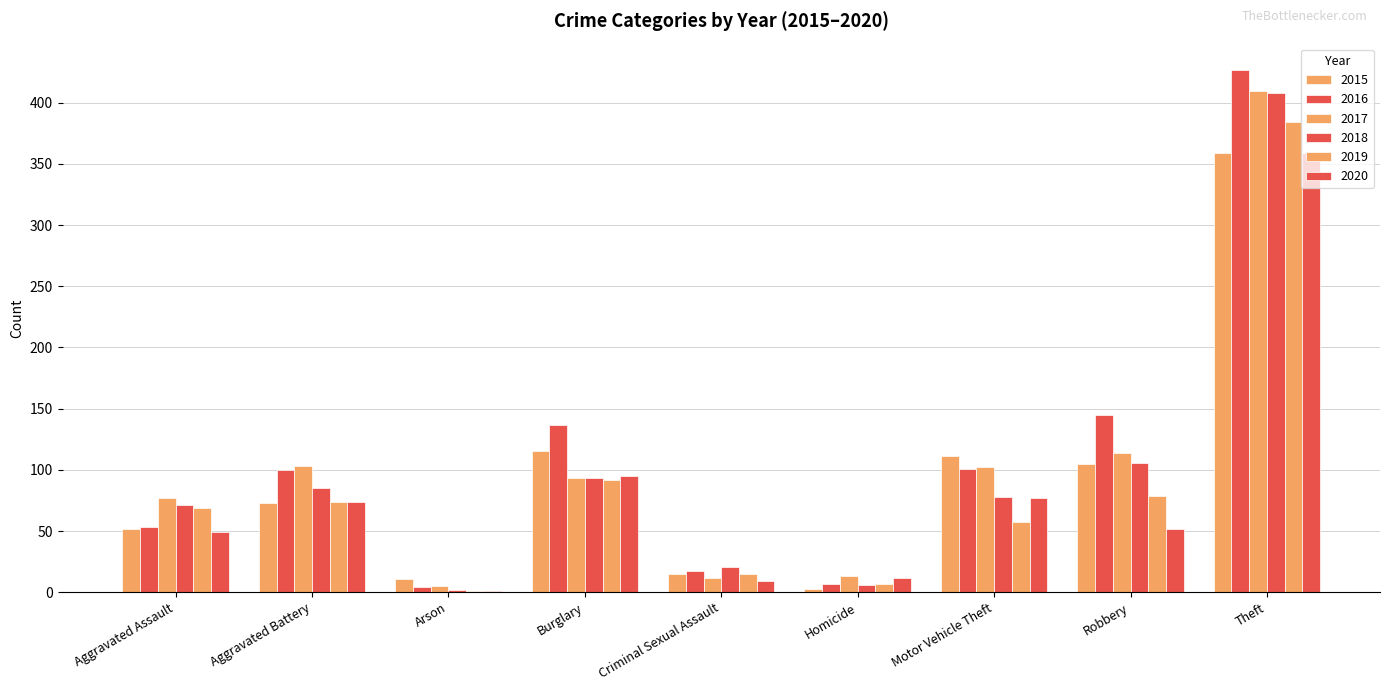

Reading left to right, list all the values displayed in this chart.

2015: Aggravated Assault=52	Aggravated Battery=73	Arson=11	Burglary=115	Criminal Sexual Assault=15	Homicide=3	Motor Vehicle Theft=111	Robbery=105	Theft=359
2016: Aggravated Assault=53	Aggravated Battery=100	Arson=4	Burglary=137	Criminal Sexual Assault=17	Homicide=7	Motor Vehicle Theft=101	Robbery=145	Theft=427
2017: Aggravated Assault=77	Aggravated Battery=103	Arson=5	Burglary=93	Criminal Sexual Assault=12	Homicide=13	Motor Vehicle Theft=102	Robbery=114	Theft=410
2018: Aggravated Assault=71	Aggravated Battery=85	Arson=2	Burglary=93	Criminal Sexual Assault=21	Homicide=6	Motor Vehicle Theft=78	Robbery=106	Theft=408
2019: Aggravated Assault=69	Aggravated Battery=74	Arson=1	Burglary=92	Criminal Sexual Assault=15	Homicide=7	Motor Vehicle Theft=57	Robbery=79	Theft=384
2020: Aggravated Assault=49	Aggravated Battery=74	Arson=1	Burglary=95	Criminal Sexual Assault=9	Homicide=12	Motor Vehicle Theft=77	Robbery=52	Theft=359